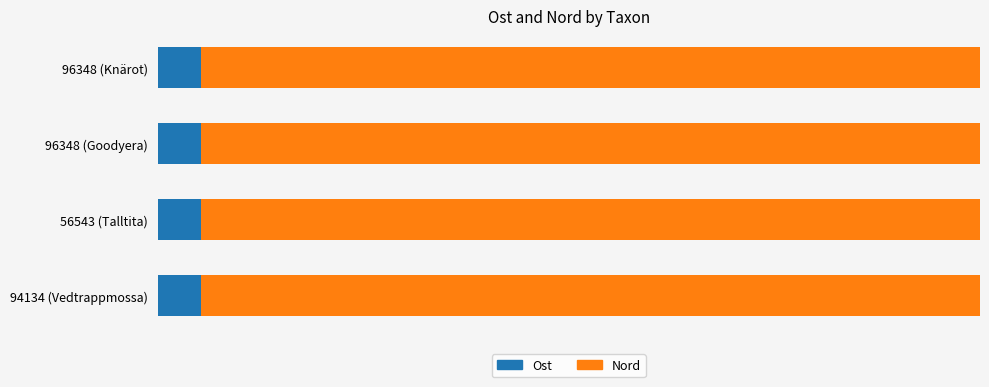

What are all the series names shown in the legend?

Ost, Nord